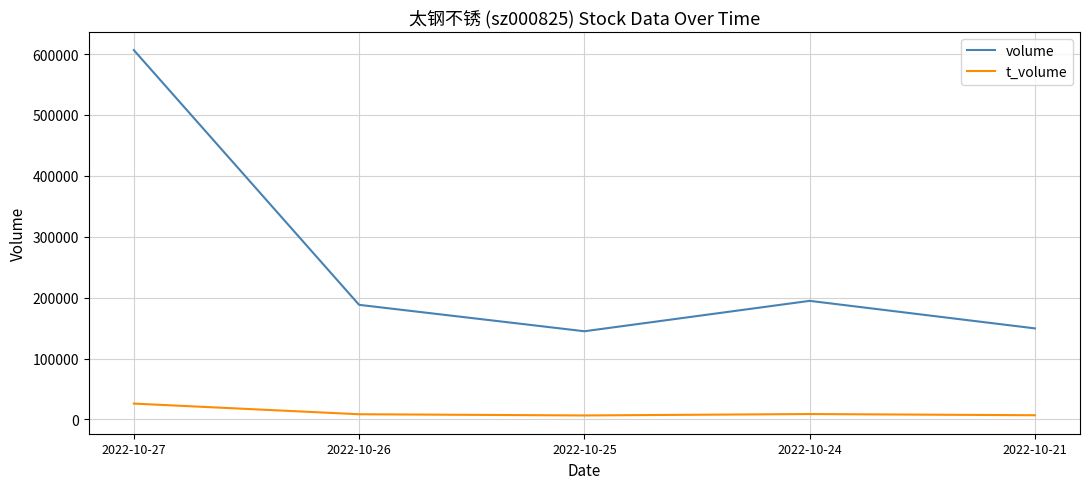

At how many categories does at least one series exceed 62562?

5